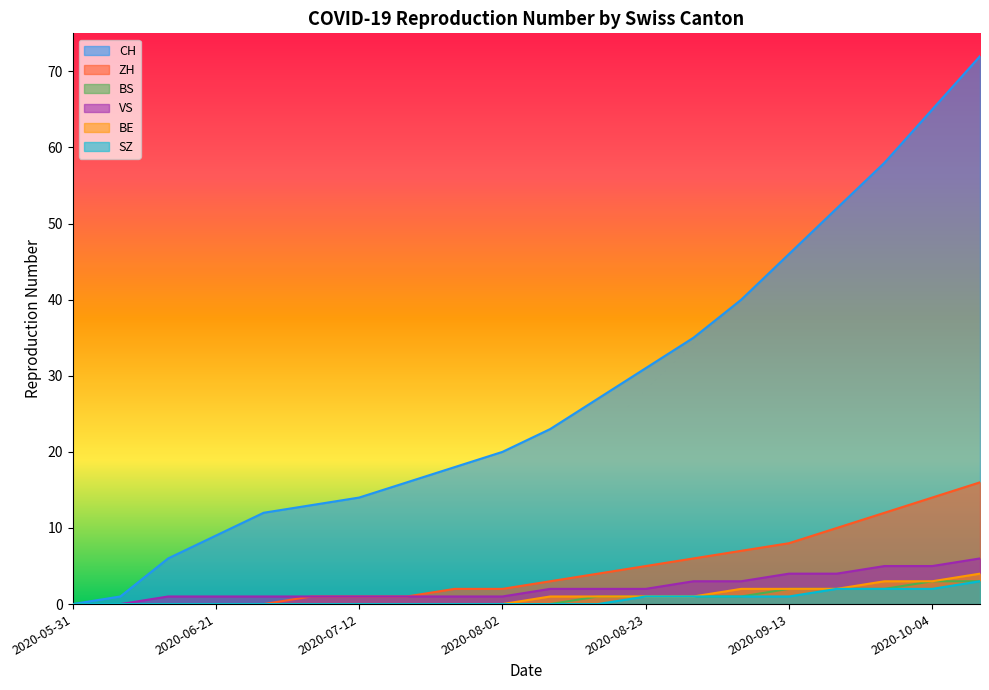

What are all the series names shown in the legend?

CH, ZH, BS, VS, BE, SZ